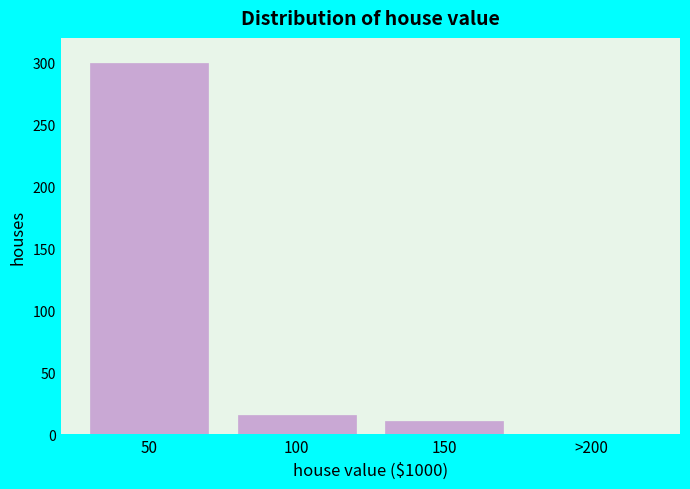

Reading left to right, extract all data points from this chart.

50=300.0	100=16.1	150=10.9	>200=0.0